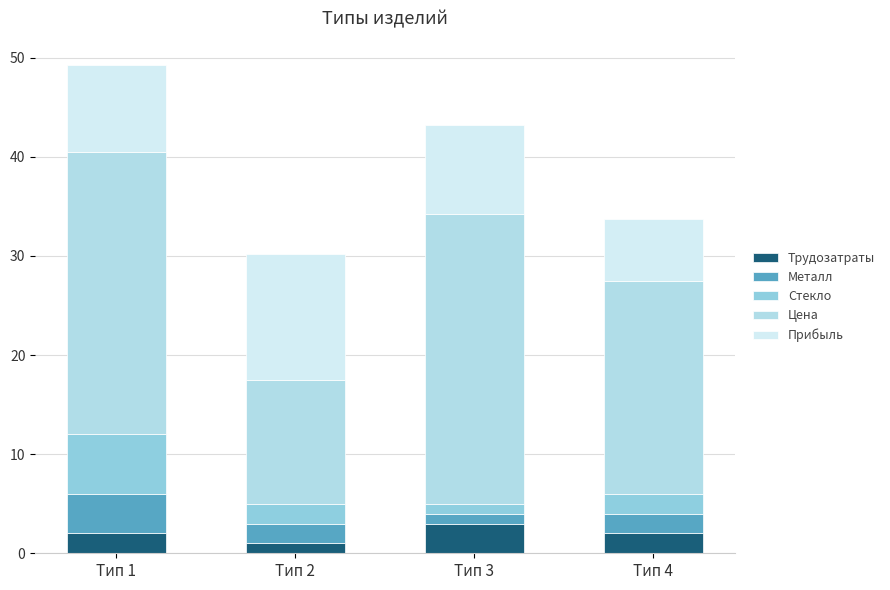

How many distinct data groups are displayed?

5